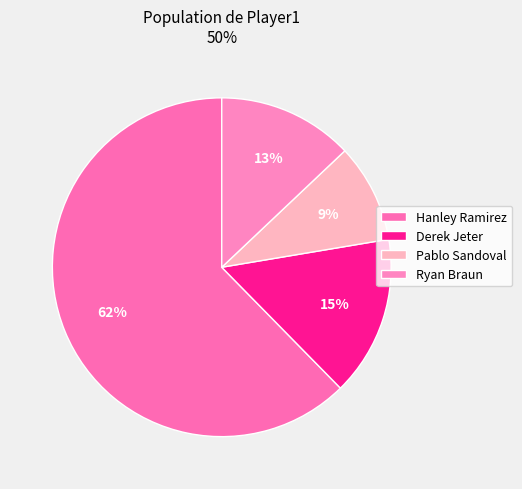

What is the change in value from Pablo Sandoval to Ryan Braun?

+3